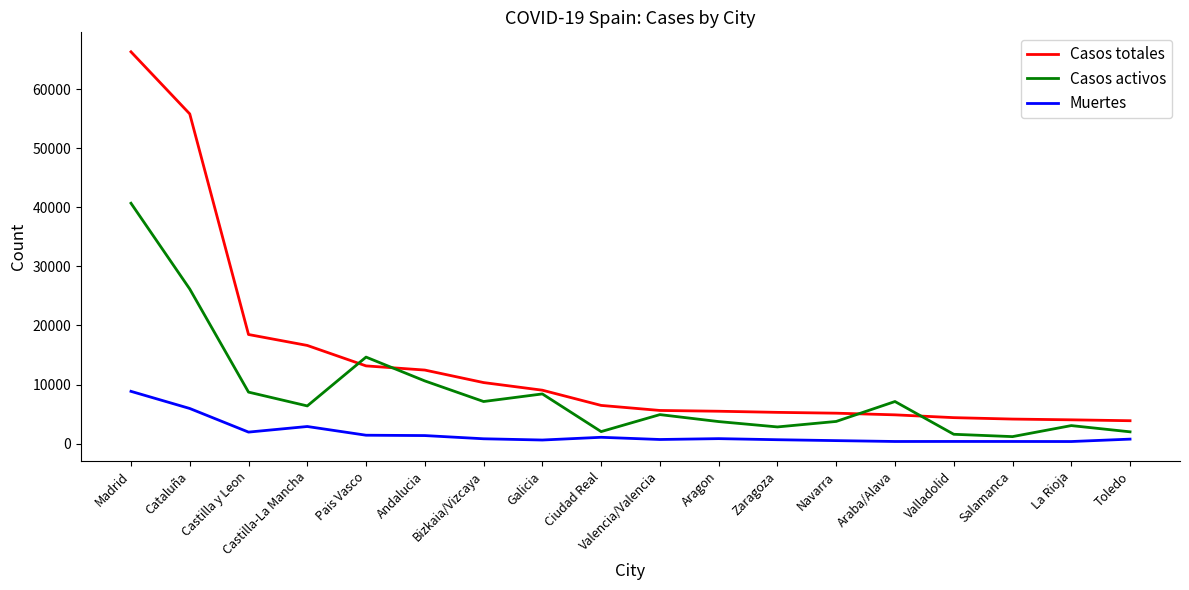

The value of Muertes at Cataluña is 2211. True or false?

False